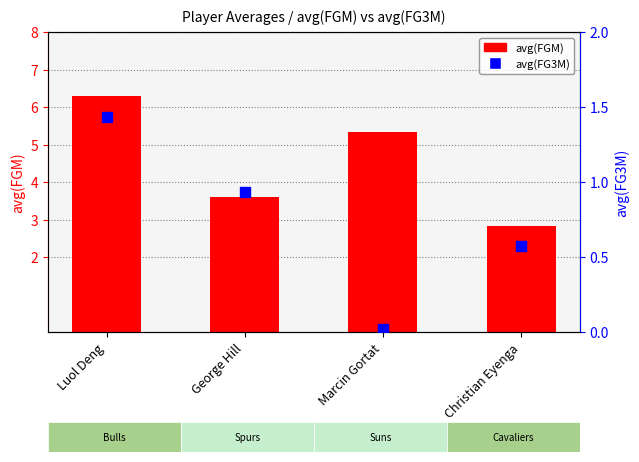

Which series has the widest spread of Y values?

avg(FGM)